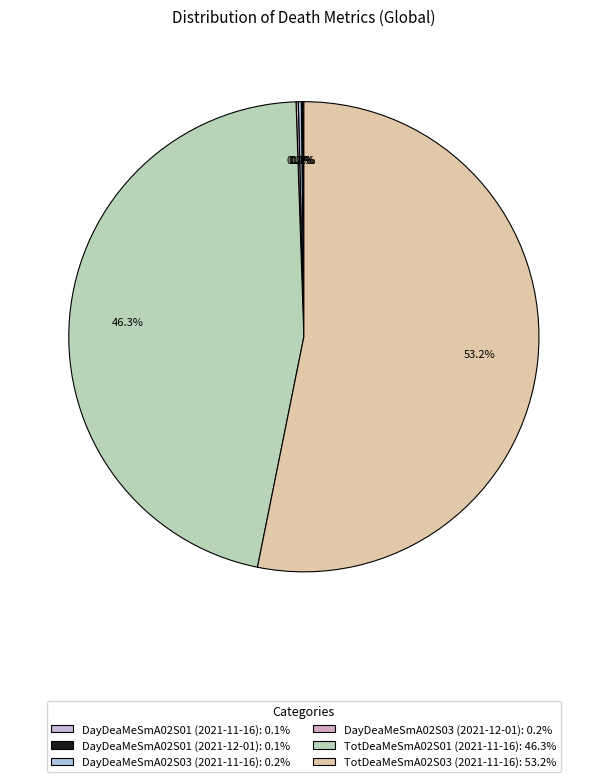

Rank the categories by value from highest to lowest.

TotDeaMeSmA02S03 (2021-11-16), TotDeaMeSmA02S01 (2021-11-16), DayDeaMeSmA02S03 (2021-11-16), DayDeaMeSmA02S03 (2021-12-01), DayDeaMeSmA02S01 (2021-11-16), DayDeaMeSmA02S01 (2021-12-01)